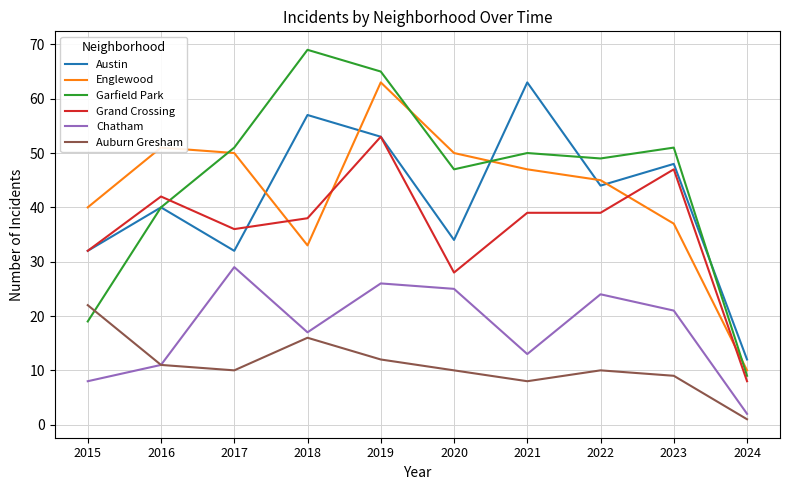

The Austin series shows 30 at 2021. True or false?

False